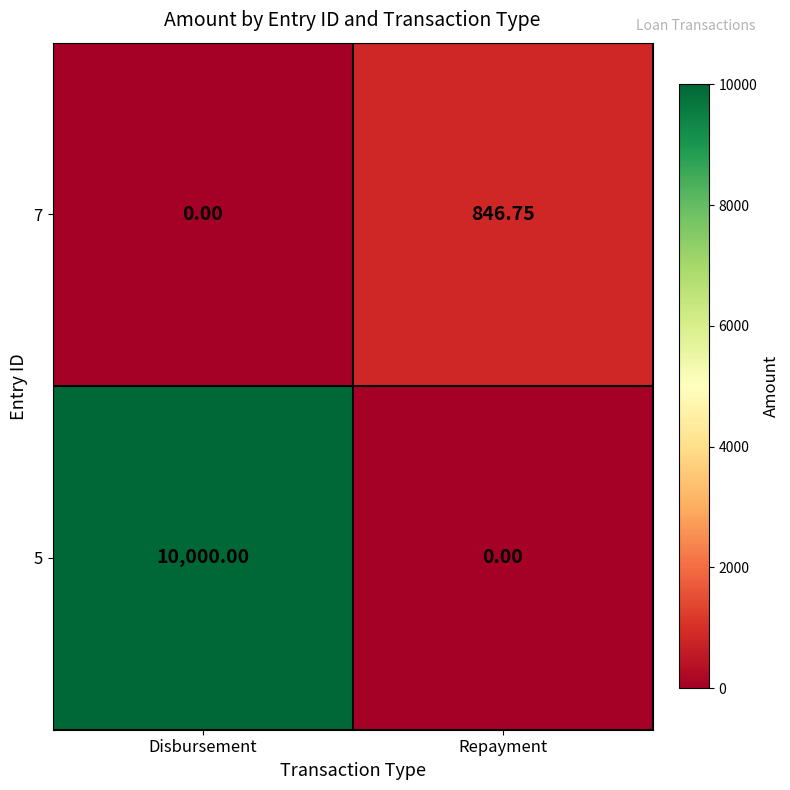

At which label does 7 first exceed 846?

Repayment